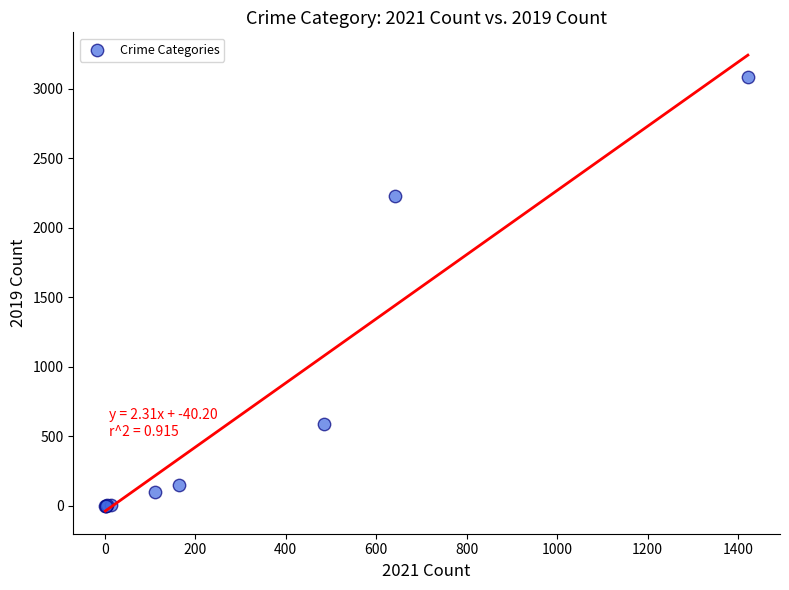

What Y value in the scatter plot is closest to 1540?

2230